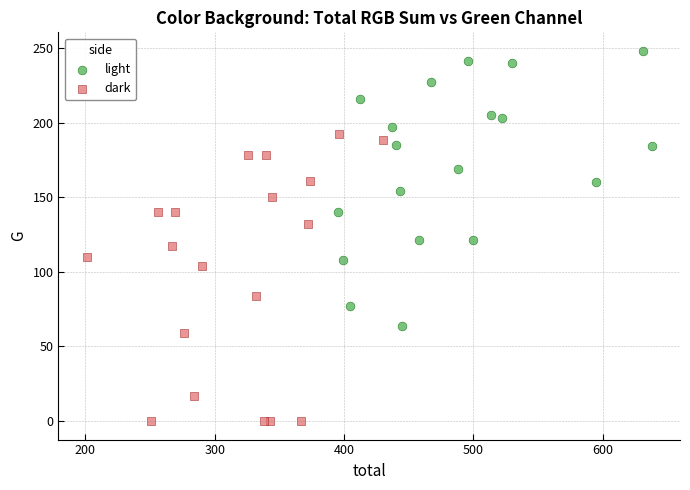

Which series contains the highest Y value?

light